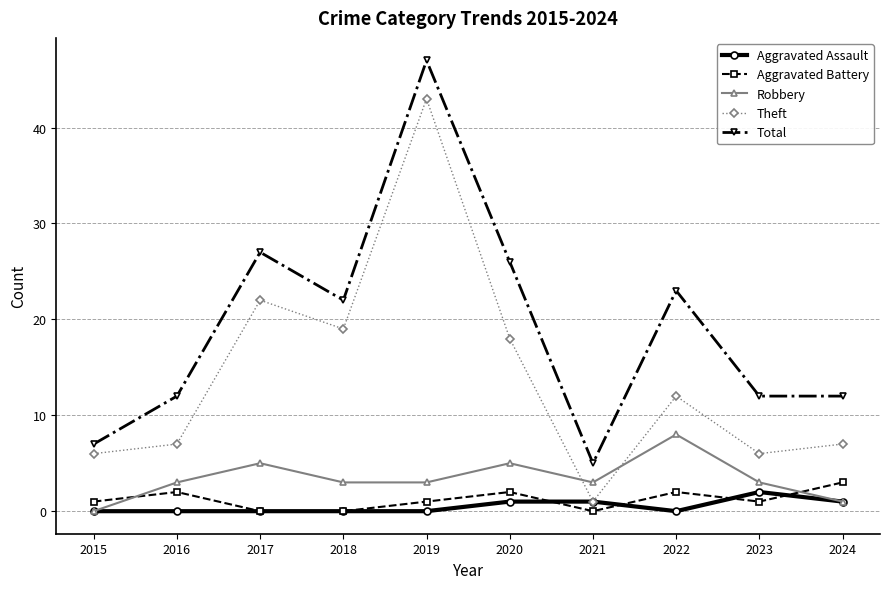

What is the sum of all Theft values?

141